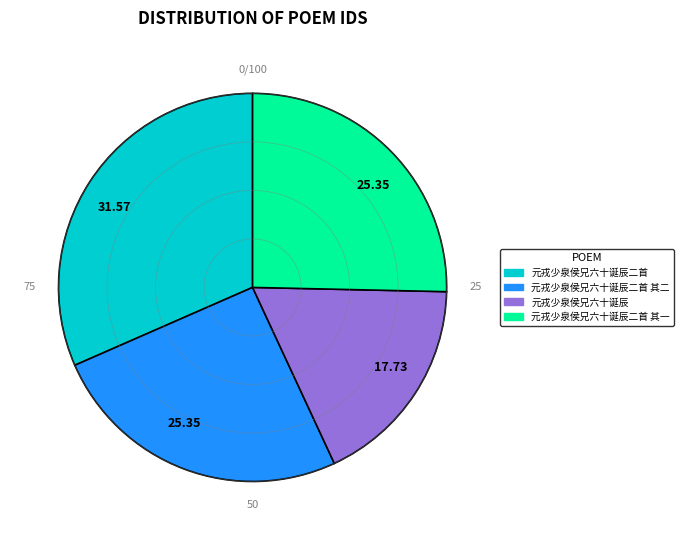

Is there any slice that represents more than half of the pie?

No